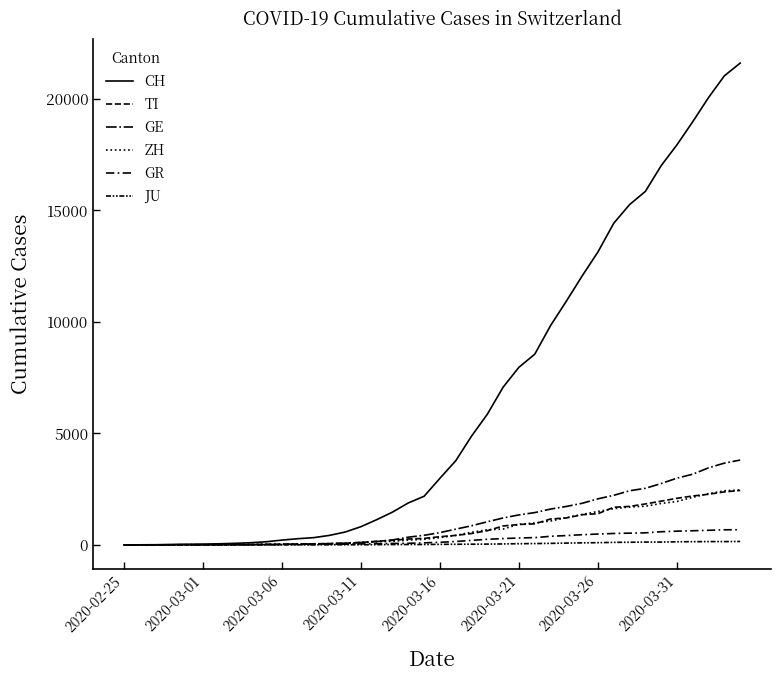

Does the chart have visible grid lines?

No